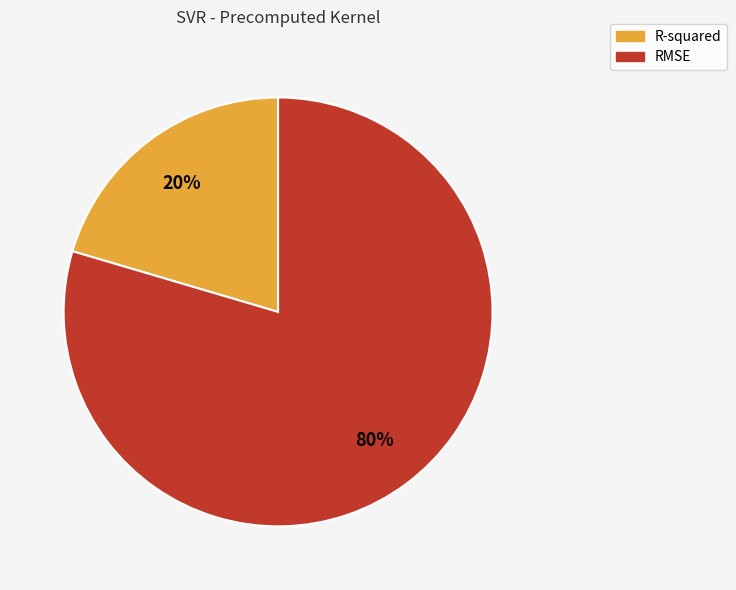

Is the sum of RMSE and R-squared greater than half?

Yes